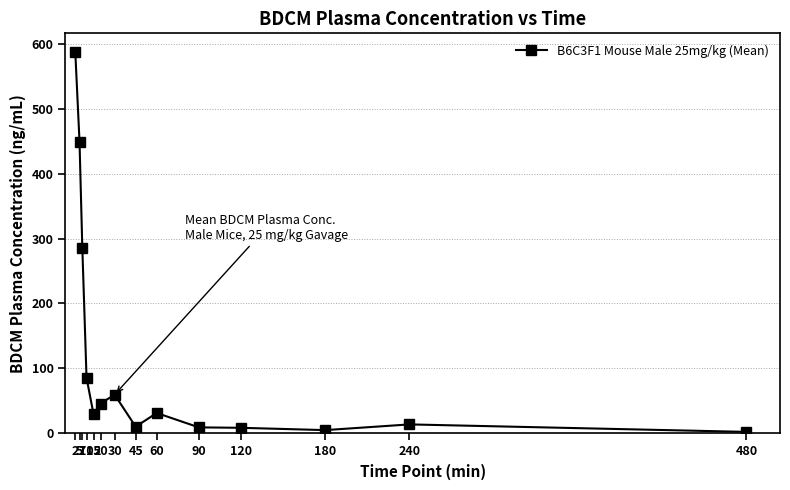

At which category does the data reach its first local valley?

15